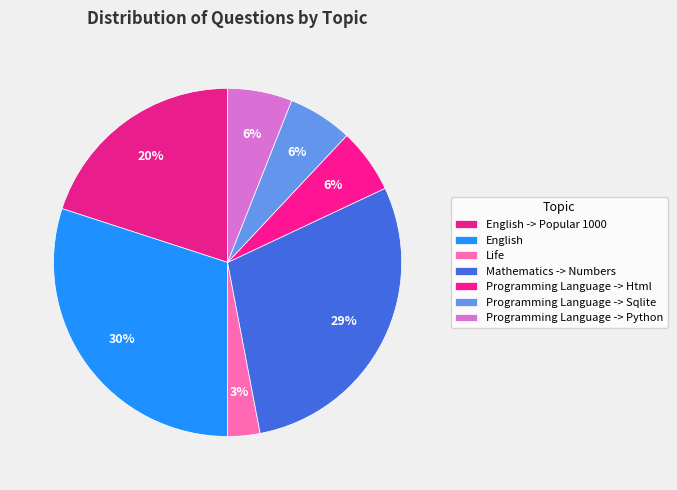

Which category has the biggest portion of the pie?

English